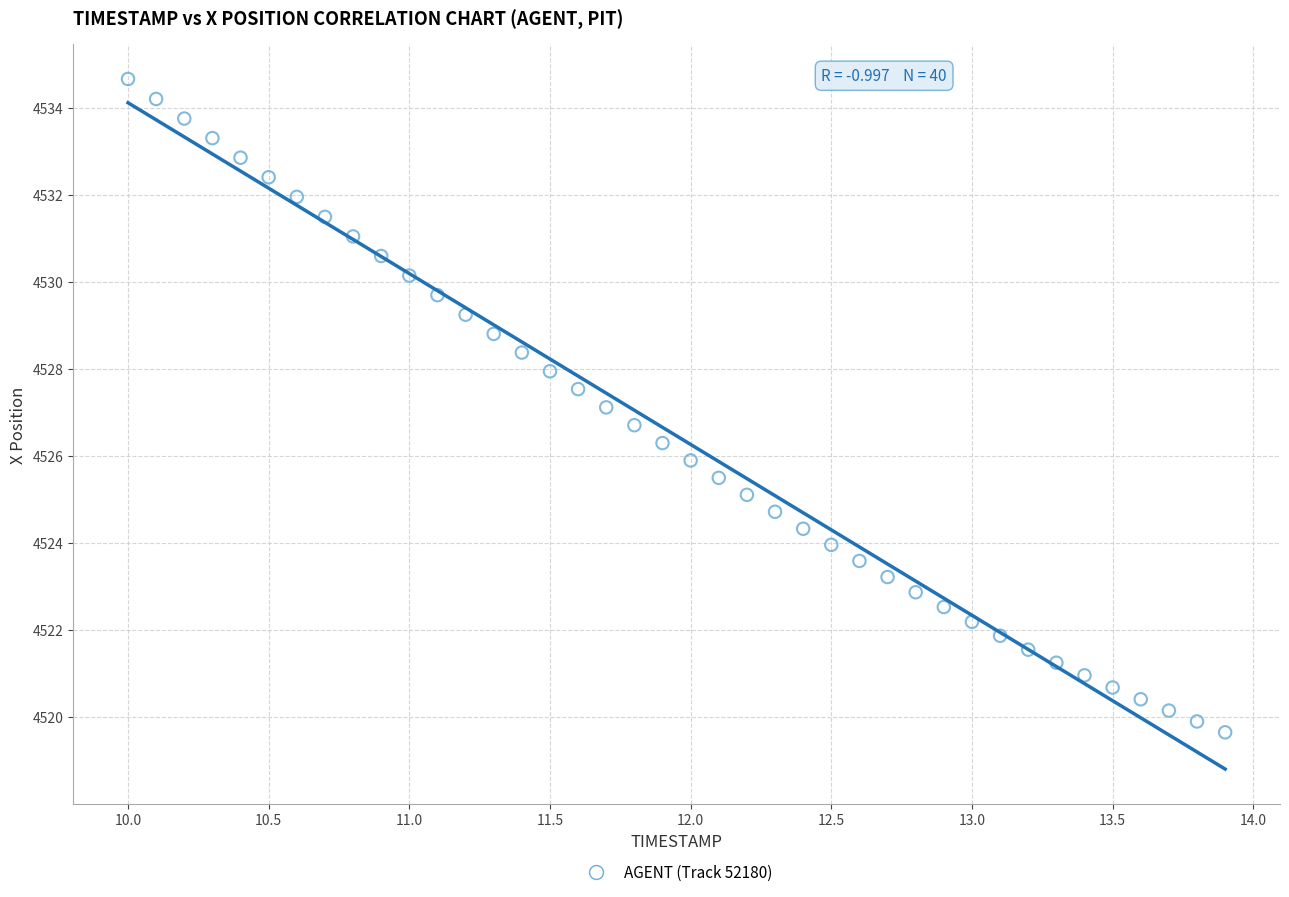

What is the range of X values (max minus min)?

3.9